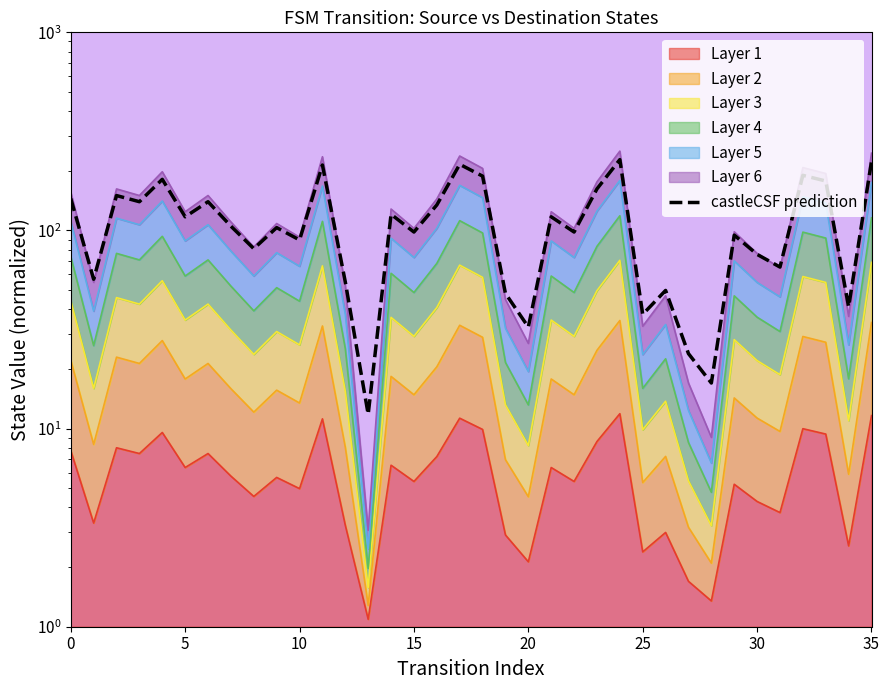

How many interior local peaks (higher than both neighbors) does the data have?

12